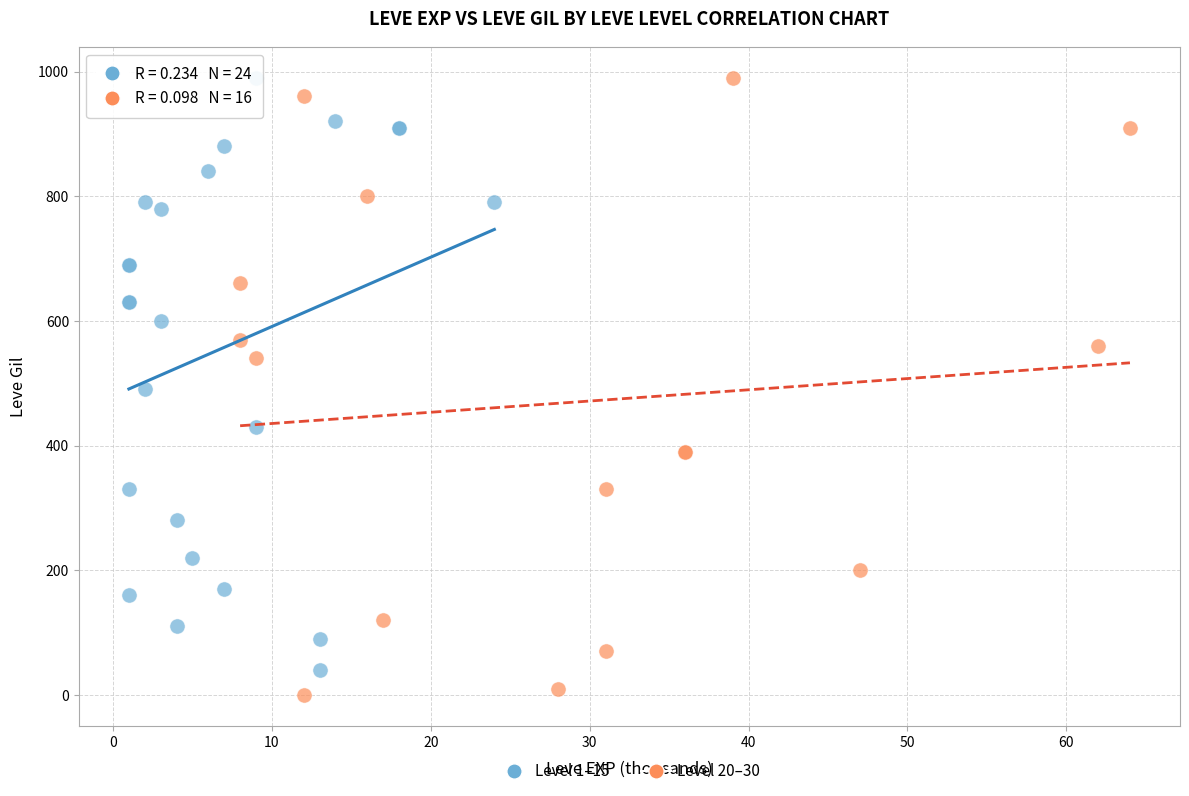

Which series has the widest spread of Y values?

Level 20–30